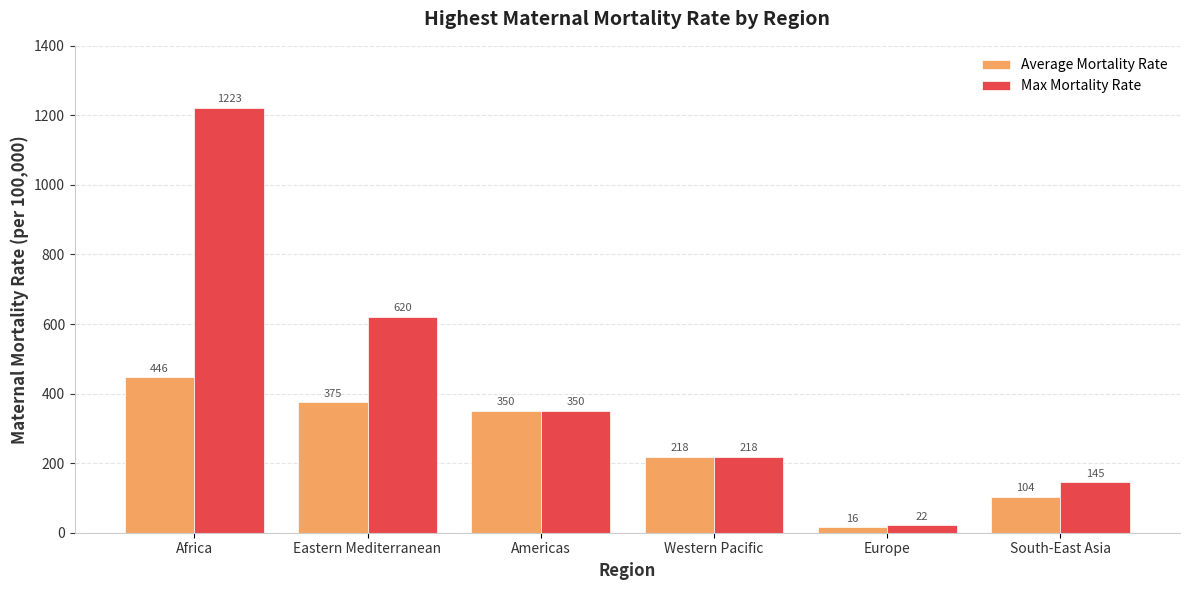

What are all the series names shown in the legend?

Average Mortality Rate, Max Mortality Rate